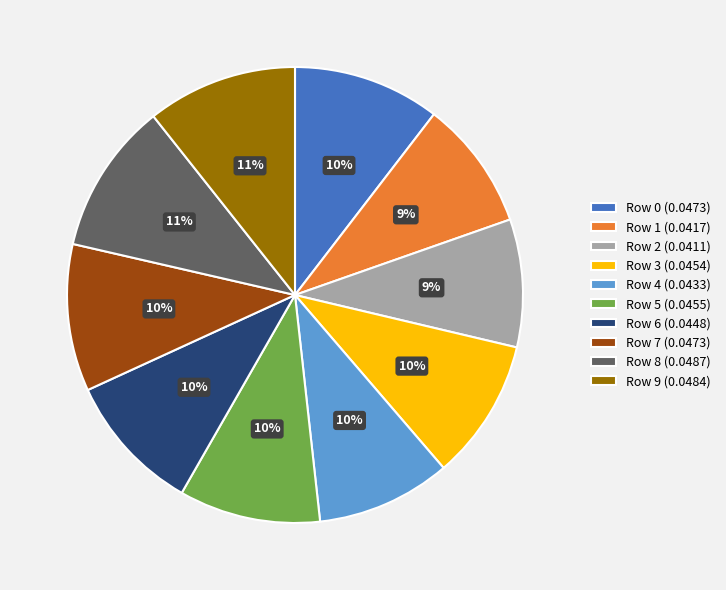

What percentage is the Row 6 slice, to the nearest percent?

10%